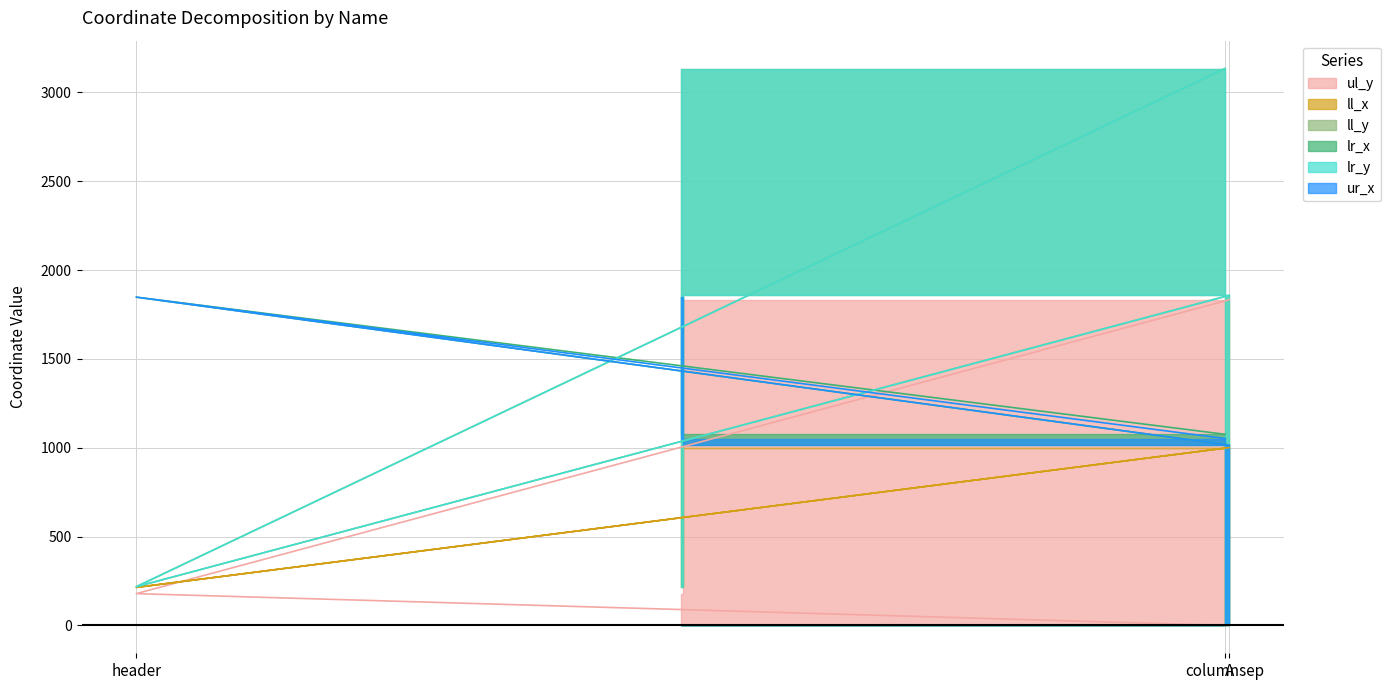

Read the ll_x value at columnsep, to the nearest 10.

1000